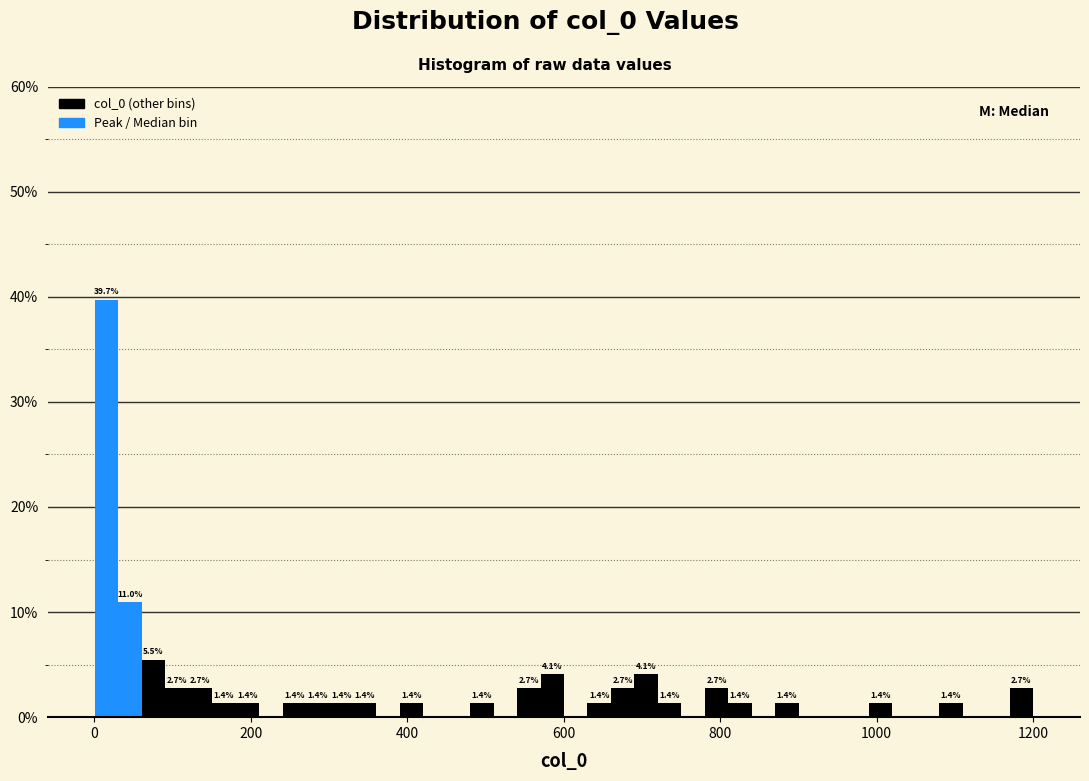

Around what value on the x-axis is the tallest bar? Give the approximate position of its centre, as read against the axis.

20